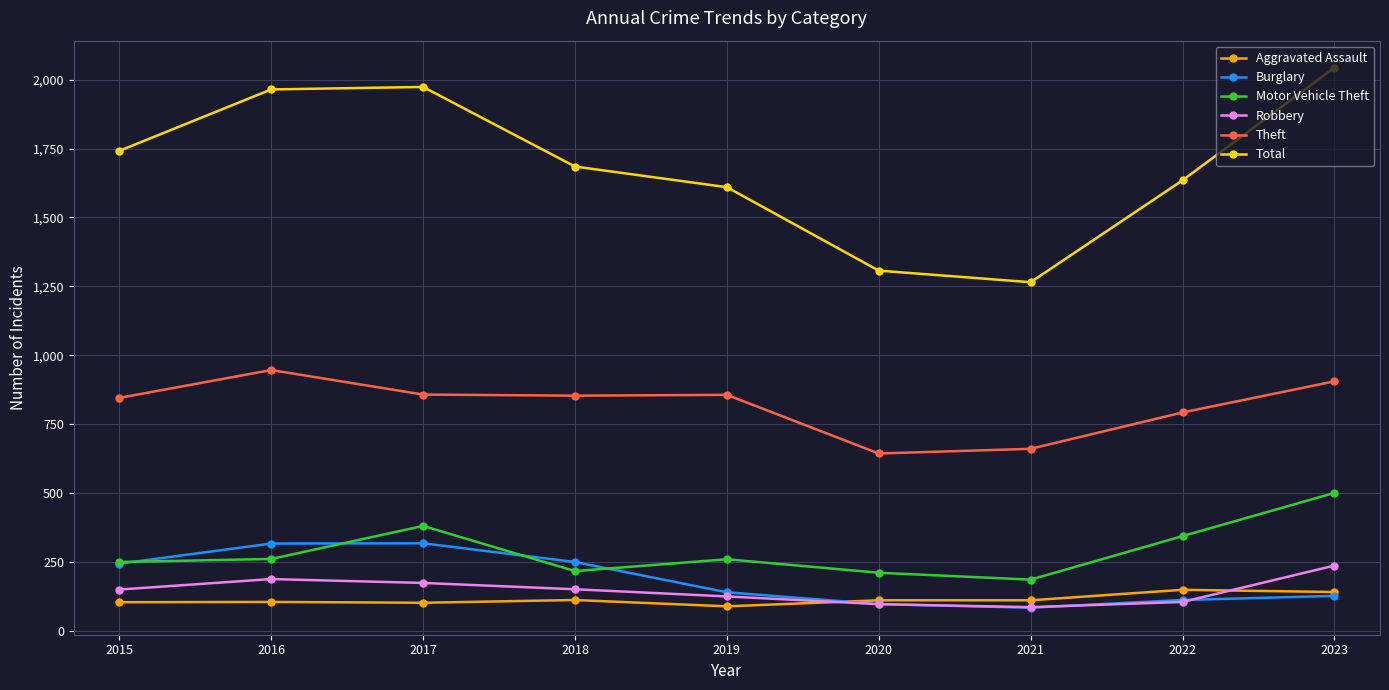

What is the maximum value shown in the chart?

2044